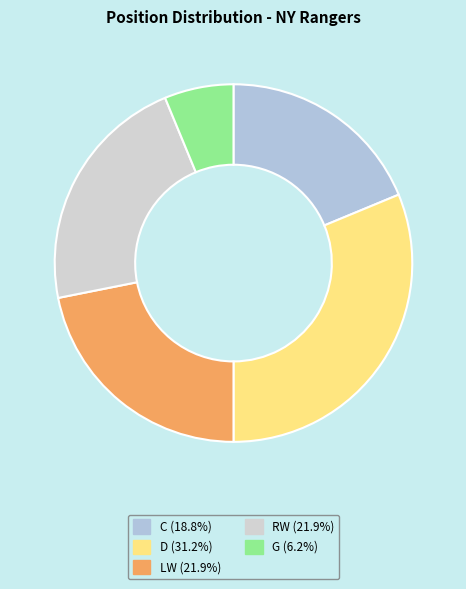

Is there any slice that represents more than half of the pie?

No